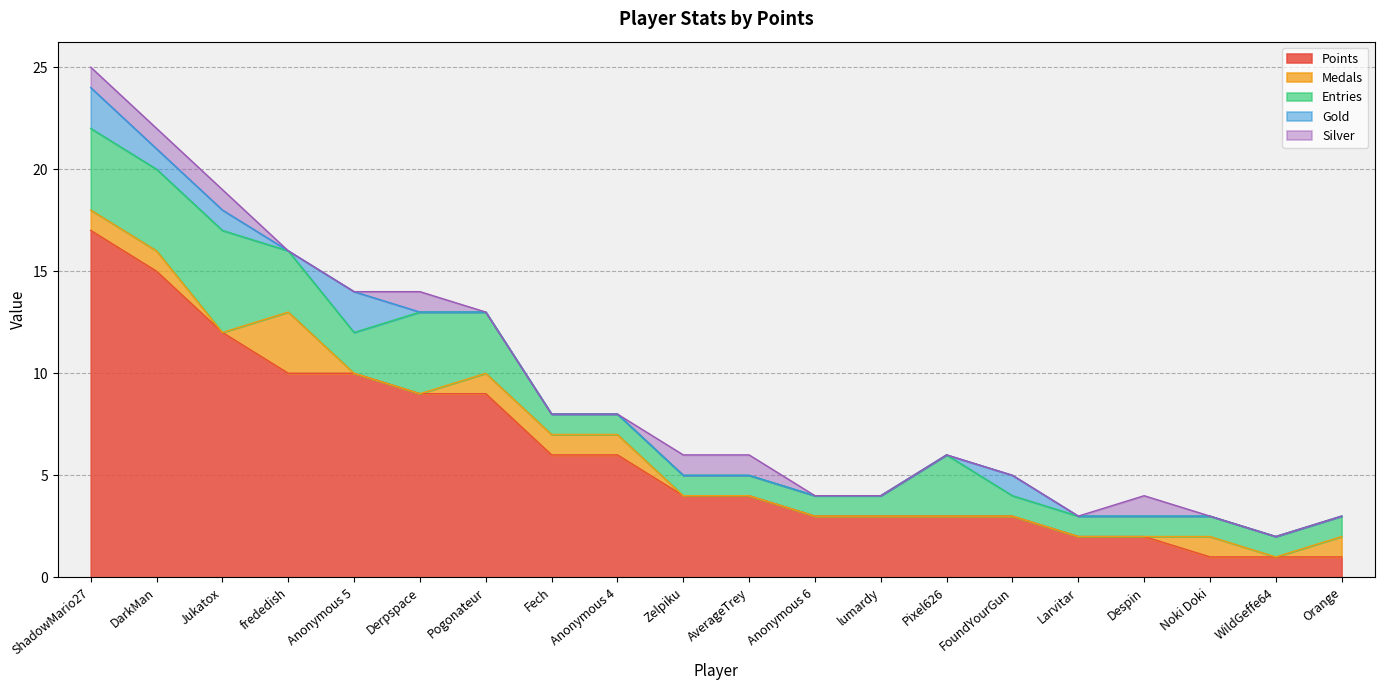

What is the difference between the second highest and minimum values in the Medals series?

1